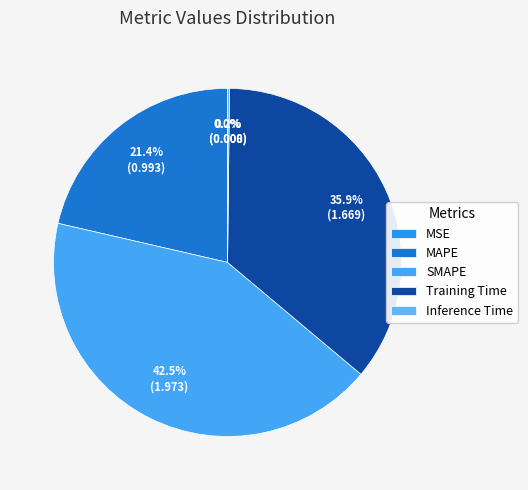

Is it true that Inference Time is 6% of the pie?

False